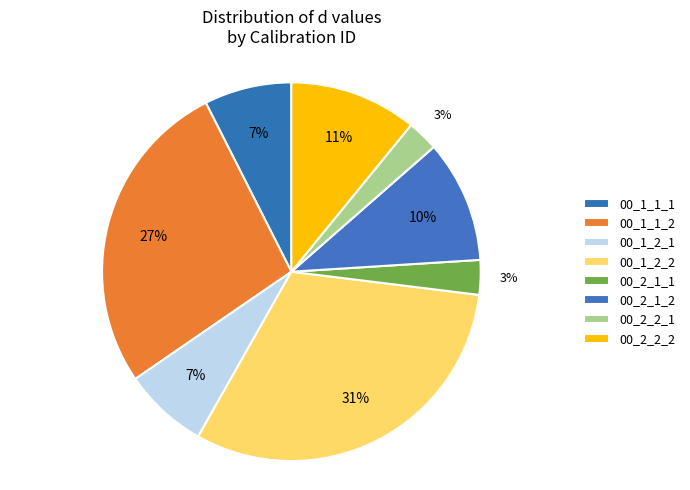

What percentage do 00_2_2_2 and 00_2_1_1 together represent?

13.8%